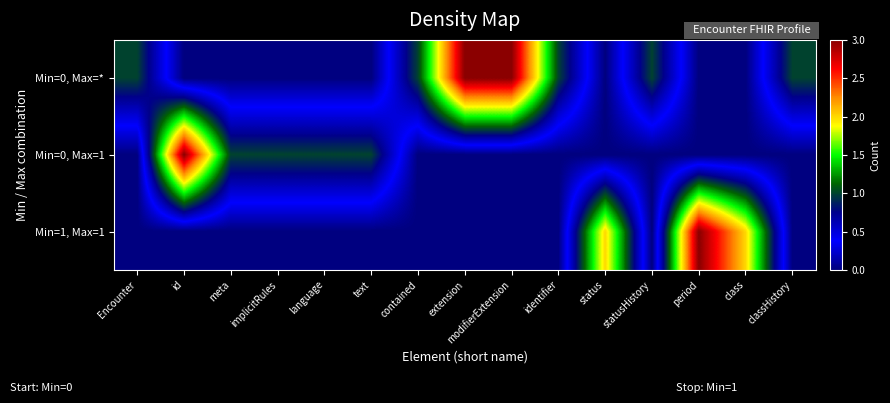

Which label corresponds to the largest value in the chart?

extension